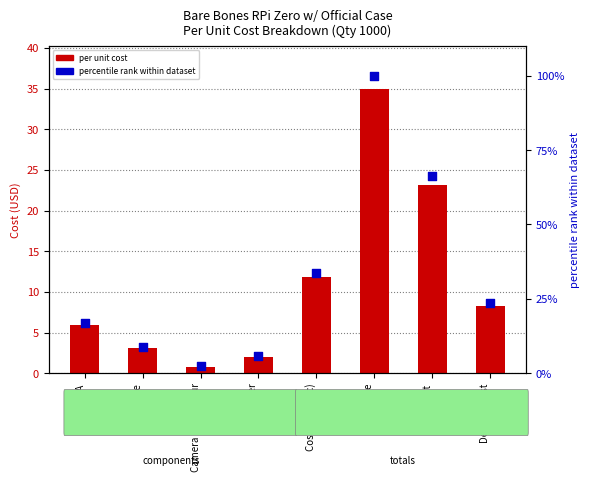

Which series contains the highest Y value?

percentile rank within dataset